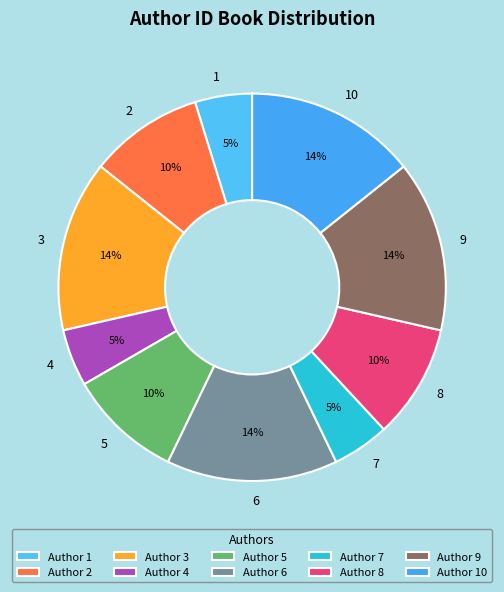

Count the number of slices in the pie.

10